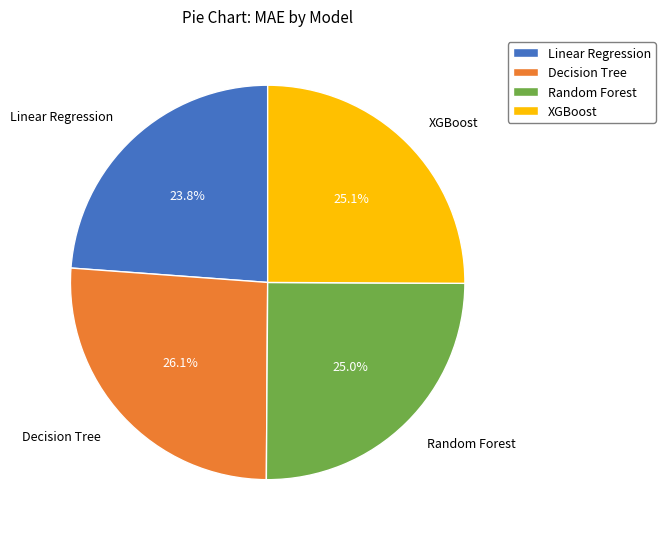

Does XGBoost account for over 50% of the chart?

No